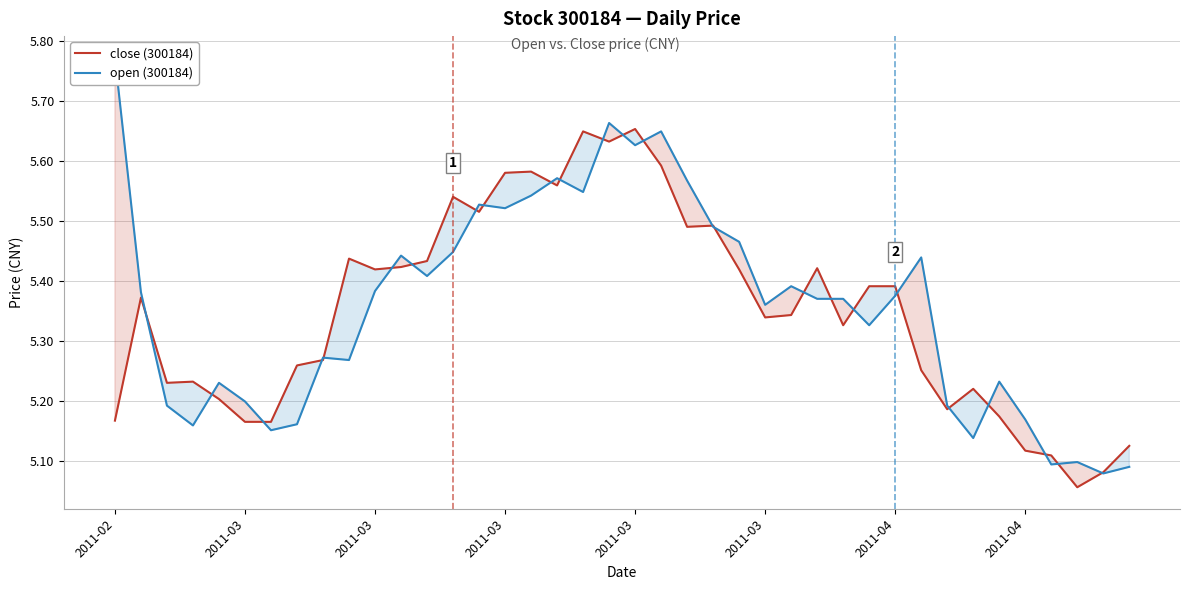

Rank the series by their maximum value, from lowest to highest.

close (300184), open (300184)